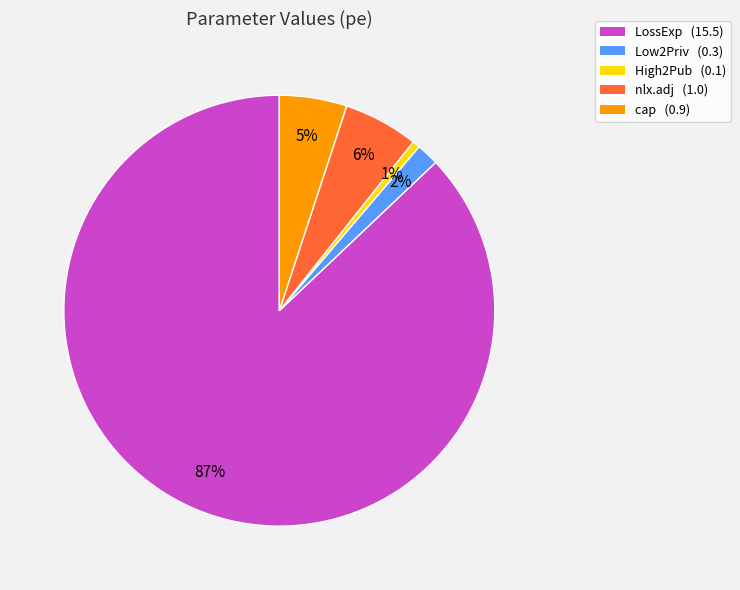

What is the largest slice in the pie chart?

LossExp